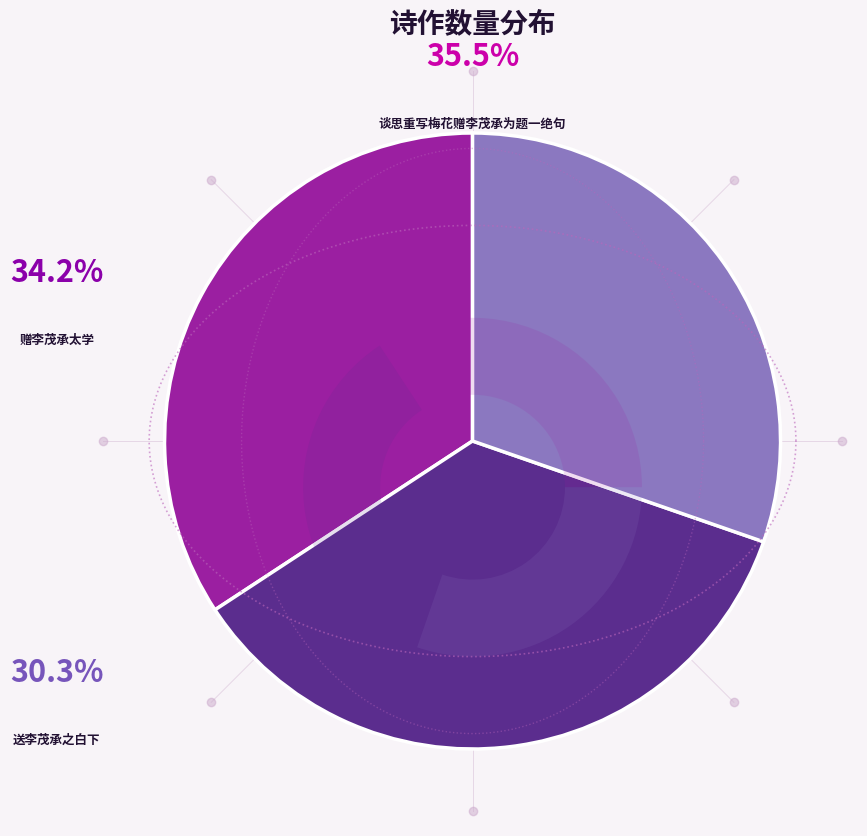

What percentage do 送李茂承之白下 and 赠李茂承太学 together represent?

64.5%